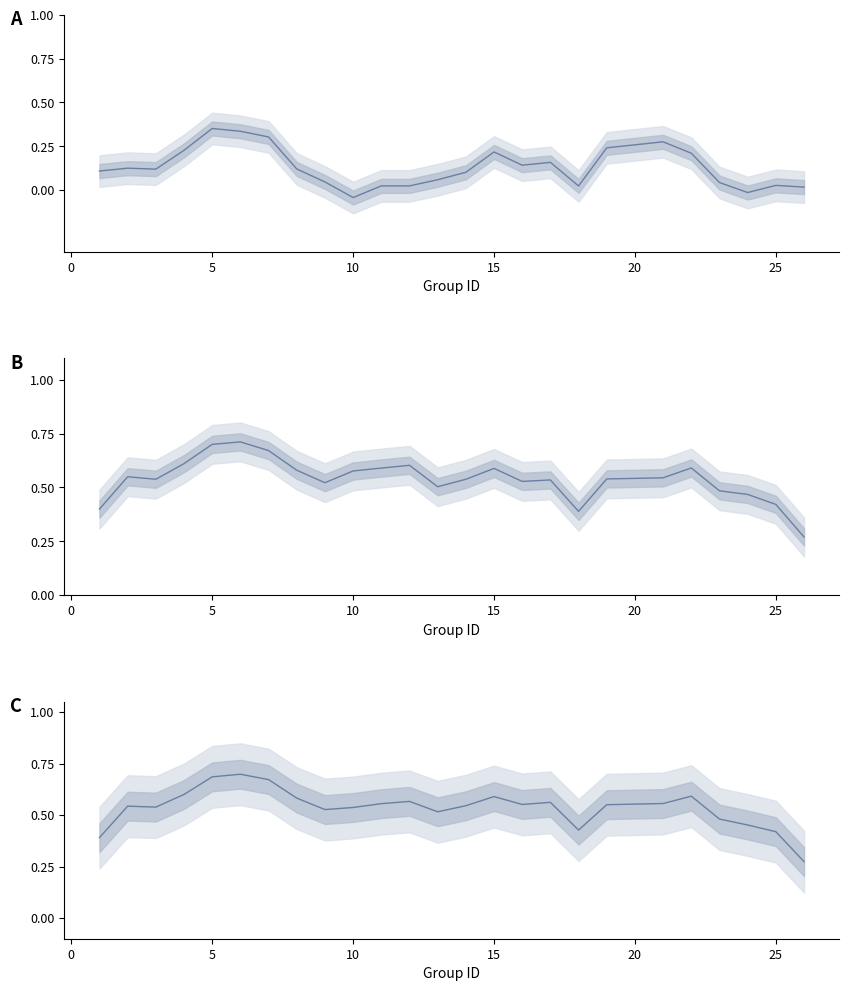

How many intersections are there between accuracy and f1?

10